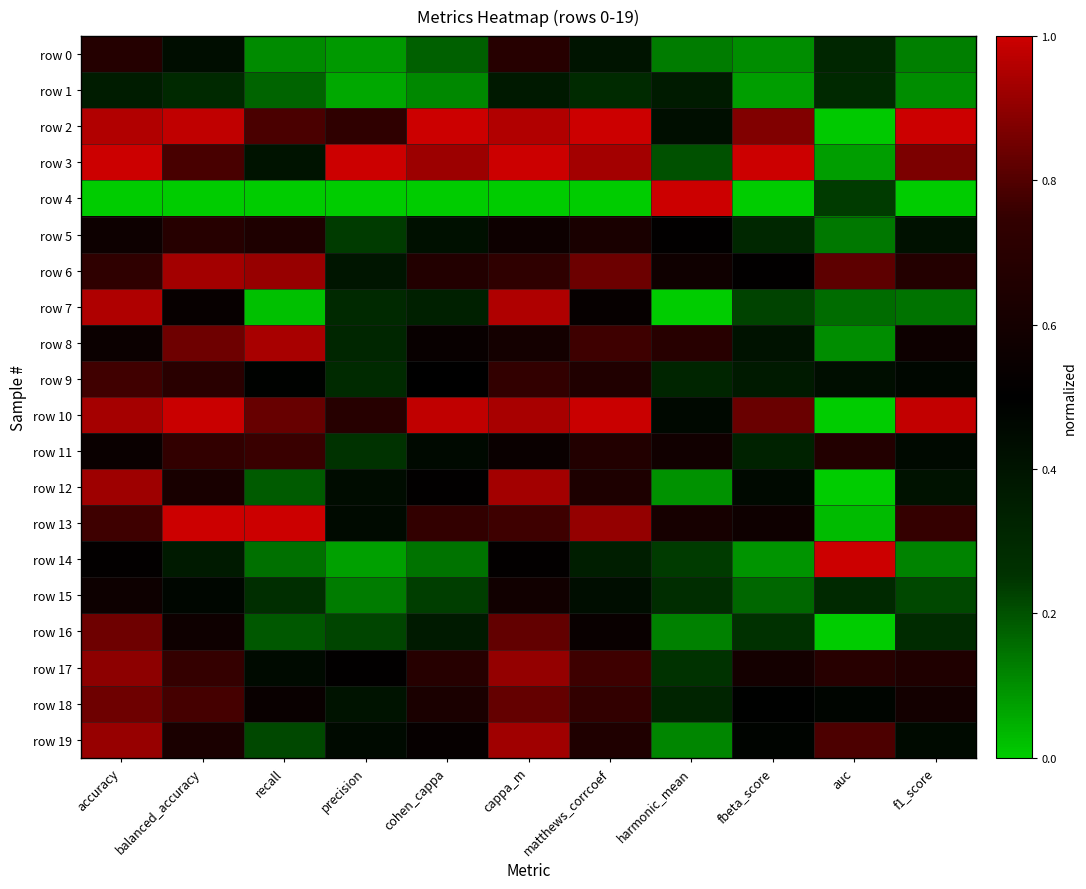

Reading right to left, list all the values displayed in this chart.

row 0: f1_score=0.1	auc=0.3	fbeta_score=0.1	harmonic_mean=0.1	matthews_corrcoef=0.4	cappa_m=0.7	cohen_cappa=0.2	precision=0.1	recall=0.1	balanced_accuracy=0.4	accuracy=0.7
row 1: f1_score=0.1	auc=0.3	fbeta_score=0.1	harmonic_mean=0.4	matthews_corrcoef=0.3	cappa_m=0.4	cohen_cappa=0.1	precision=0.1	recall=0.2	balanced_accuracy=0.3	accuracy=0.4
row 2: f1_score=1.0	auc=0.0	fbeta_score=0.9	harmonic_mean=0.4	matthews_corrcoef=1.0	cappa_m=1.0	cohen_cappa=1.0	precision=0.7	recall=0.8	balanced_accuracy=1.0	accuracy=1.0
row 3: f1_score=0.9	auc=0.1	fbeta_score=1.0	harmonic_mean=0.2	matthews_corrcoef=0.9	cappa_m=1.0	cohen_cappa=0.9	precision=1.0	recall=0.4	balanced_accuracy=0.8	accuracy=1.0
row 4: f1_score=0.0	auc=0.2	fbeta_score=0.0	harmonic_mean=1.0	matthews_corrcoef=0.0	cappa_m=0.0	cohen_cappa=0.0	precision=0.0	recall=0.0	balanced_accuracy=0.0	accuracy=0.0
row 5: f1_score=0.4	auc=0.1	fbeta_score=0.3	harmonic_mean=0.5	matthews_corrcoef=0.6	cappa_m=0.6	cohen_cappa=0.4	precision=0.2	recall=0.7	balanced_accuracy=0.7	accuracy=0.6
row 6: f1_score=0.7	auc=0.8	fbeta_score=0.5	harmonic_mean=0.6	matthews_corrcoef=0.8	cappa_m=0.7	cohen_cappa=0.7	precision=0.4	recall=0.9	balanced_accuracy=0.9	accuracy=0.7
row 7: f1_score=0.1	auc=0.2	fbeta_score=0.2	harmonic_mean=0.0	matthews_corrcoef=0.5	cappa_m=1.0	cohen_cappa=0.3	precision=0.3	recall=0.0	balanced_accuracy=0.5	accuracy=1.0
row 8: f1_score=0.6	auc=0.1	fbeta_score=0.4	harmonic_mean=0.7	matthews_corrcoef=0.8	cappa_m=0.6	cohen_cappa=0.5	precision=0.3	recall=0.9	balanced_accuracy=0.8	accuracy=0.6
row 9: f1_score=0.5	auc=0.4	fbeta_score=0.4	harmonic_mean=0.3	matthews_corrcoef=0.7	cappa_m=0.7	cohen_cappa=0.5	precision=0.3	recall=0.5	balanced_accuracy=0.7	accuracy=0.8
row 10: f1_score=1.0	auc=0.0	fbeta_score=0.8	harmonic_mean=0.5	matthews_corrcoef=1.0	cappa_m=0.9	cohen_cappa=1.0	precision=0.7	recall=0.8	balanced_accuracy=1.0	accuracy=0.9
row 11: f1_score=0.5	auc=0.7	fbeta_score=0.3	harmonic_mean=0.6	matthews_corrcoef=0.7	cappa_m=0.6	cohen_cappa=0.5	precision=0.3	recall=0.8	balanced_accuracy=0.7	accuracy=0.6
row 12: f1_score=0.4	auc=0.0	fbeta_score=0.5	harmonic_mean=0.1	matthews_corrcoef=0.6	cappa_m=0.9	cohen_cappa=0.5	precision=0.4	recall=0.2	balanced_accuracy=0.6	accuracy=0.9
row 13: f1_score=0.8	auc=0.0	fbeta_score=0.6	harmonic_mean=0.6	matthews_corrcoef=0.9	cappa_m=0.8	cohen_cappa=0.7	precision=0.4	recall=1.0	balanced_accuracy=1.0	accuracy=0.8
row 14: f1_score=0.1	auc=1.0	fbeta_score=0.1	harmonic_mean=0.2	matthews_corrcoef=0.4	cappa_m=0.5	cohen_cappa=0.1	precision=0.1	recall=0.2	balanced_accuracy=0.4	accuracy=0.5
row 15: f1_score=0.2	auc=0.3	fbeta_score=0.2	harmonic_mean=0.3	matthews_corrcoef=0.4	cappa_m=0.6	cohen_cappa=0.2	precision=0.1	recall=0.3	balanced_accuracy=0.5	accuracy=0.6
row 16: f1_score=0.3	auc=0.0	fbeta_score=0.3	harmonic_mean=0.1	matthews_corrcoef=0.5	cappa_m=0.8	cohen_cappa=0.4	precision=0.2	recall=0.2	balanced_accuracy=0.6	accuracy=0.8
row 17: f1_score=0.7	auc=0.7	fbeta_score=0.6	harmonic_mean=0.3	matthews_corrcoef=0.8	cappa_m=0.9	cohen_cappa=0.7	precision=0.5	recall=0.4	balanced_accuracy=0.8	accuracy=0.9
row 18: f1_score=0.6	auc=0.5	fbeta_score=0.5	harmonic_mean=0.3	matthews_corrcoef=0.7	cappa_m=0.8	cohen_cappa=0.6	precision=0.4	recall=0.5	balanced_accuracy=0.8	accuracy=0.8
row 19: f1_score=0.4	auc=0.8	fbeta_score=0.5	harmonic_mean=0.1	matthews_corrcoef=0.7	cappa_m=0.9	cohen_cappa=0.5	precision=0.5	recall=0.2	balanced_accuracy=0.6	accuracy=0.9